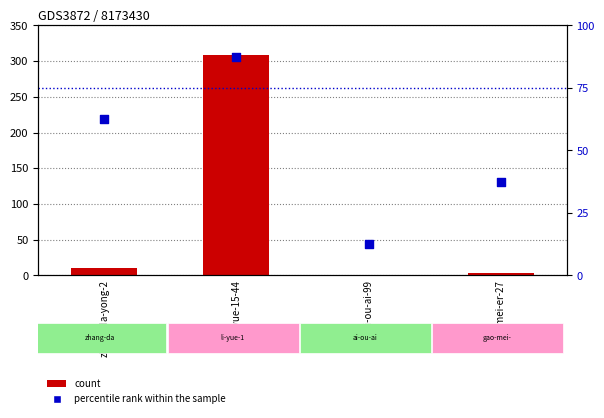

Which series has the largest total across all categories?

count